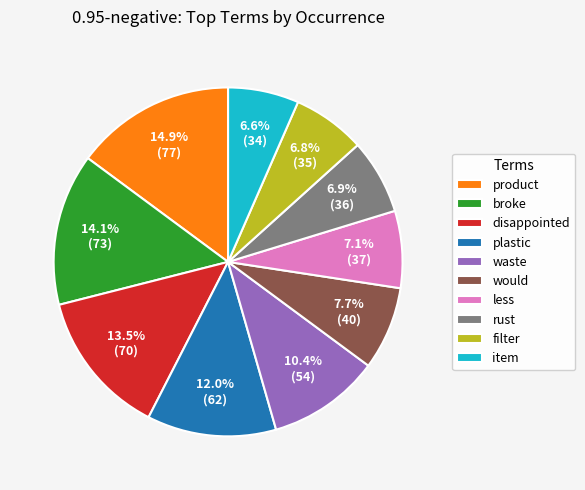

Between item and waste, which is larger?

waste